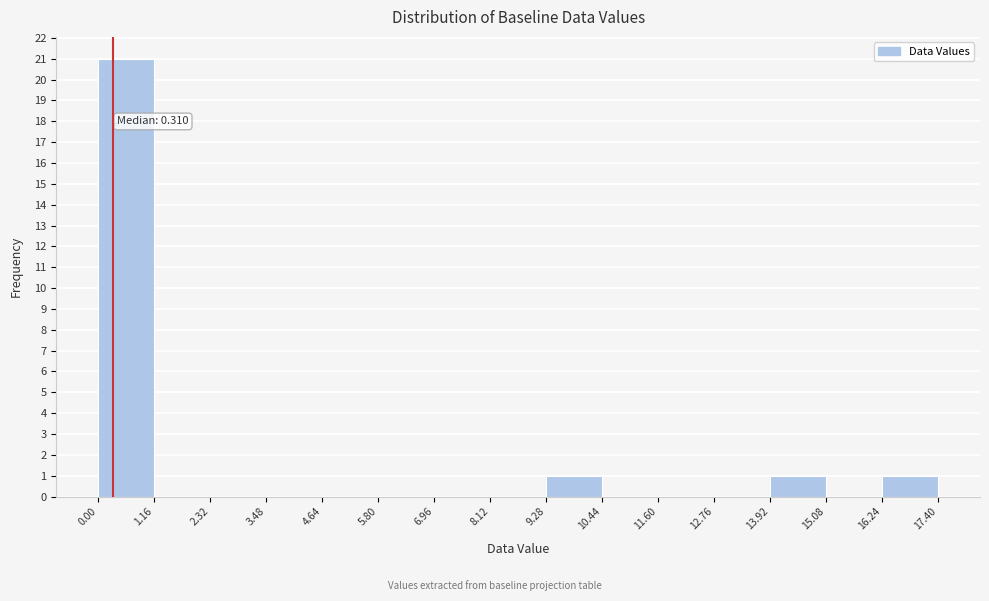

Which range on the x-axis has the tallest bar?

0.00 to 1.16